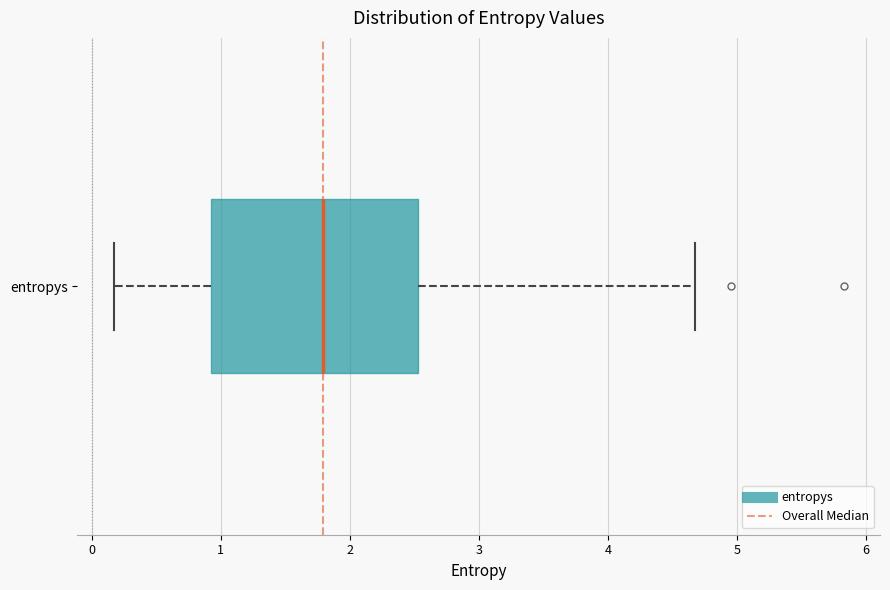

Where does the median line of the box for entropys sit on the x-axis? The values are not printed on the chart, so give them approximately, as read against the axis.

1.8